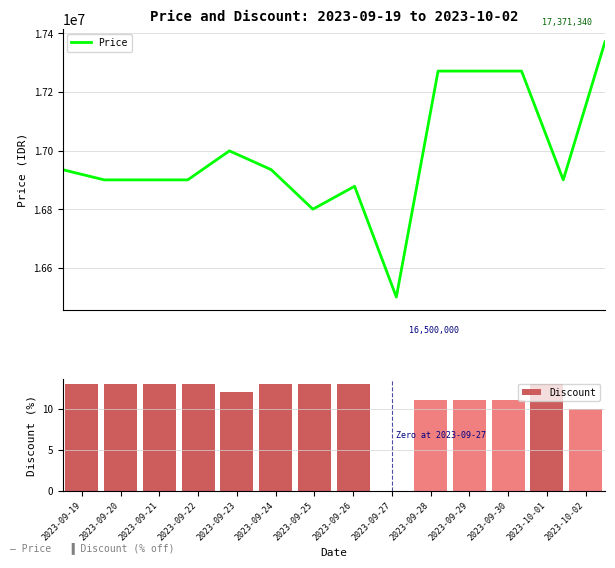

Reading right to left, list all the values displayed in this chart.

Price: 2023-10-02=17371340	2023-10-01=16900000	2023-09-30=17271340	2023-09-29=17271340	2023-09-28=17271340	2023-09-27=16500000	2023-09-26=16878100	2023-09-25=16800000	2023-09-24=16935000	2023-09-23=16999000	2023-09-22=16900000	2023-09-21=16900000	2023-09-20=16900000	2023-09-19=16935000
Discount: 2023-10-02=10	2023-10-01=13	2023-09-30=11	2023-09-29=11	2023-09-28=11	2023-09-27=0	2023-09-26=13	2023-09-25=13	2023-09-24=13	2023-09-23=12	2023-09-22=13	2023-09-21=13	2023-09-20=13	2023-09-19=13